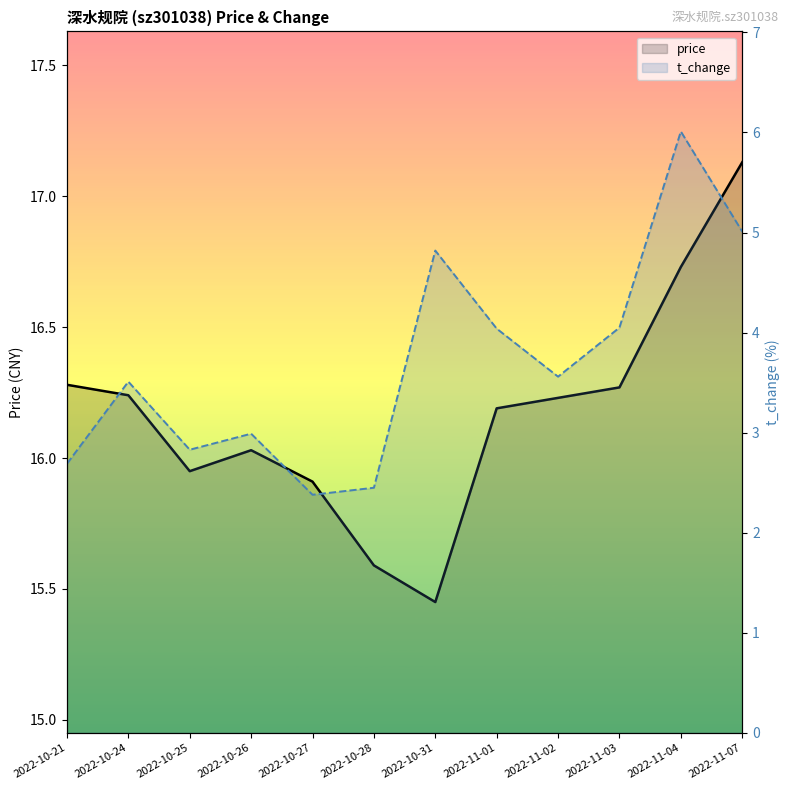

At which label is t_change closest to 4?

2022-11-01